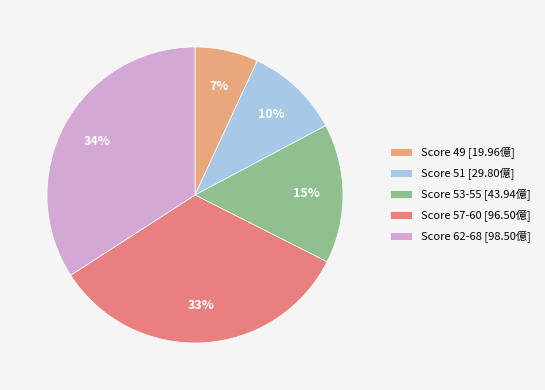

Rank the categories by value from lowest to highest.

Score 49 [19.96億], Score 51 [29.80億], Score 53-55 [43.94億], Score 57-60 [96.50億], Score 62-68 [98.50億]